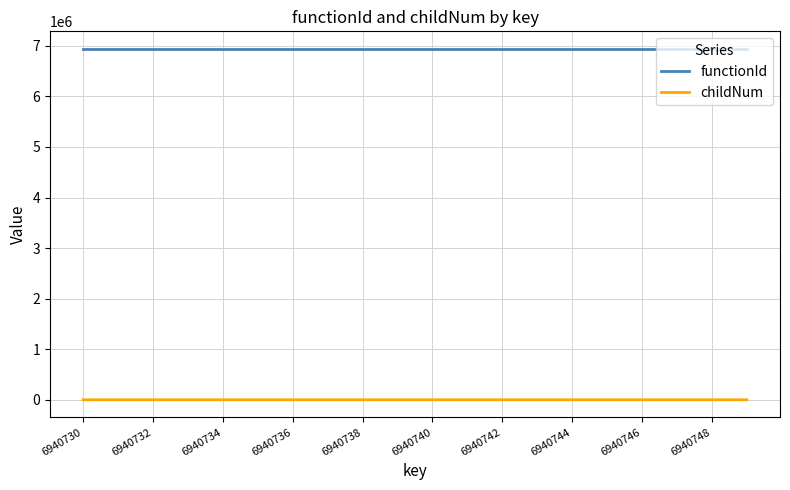

List the series in order of their overall mean, highest first.

functionId, childNum